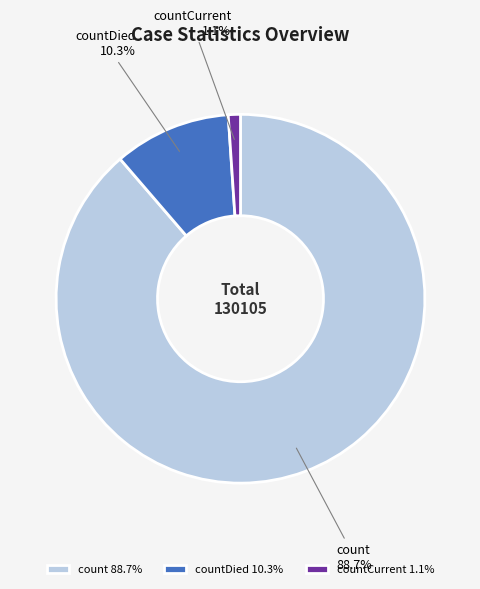

Rank the categories by value from lowest to highest.

countCurrent 1.1%, countDied 10.3%, count 88.7%